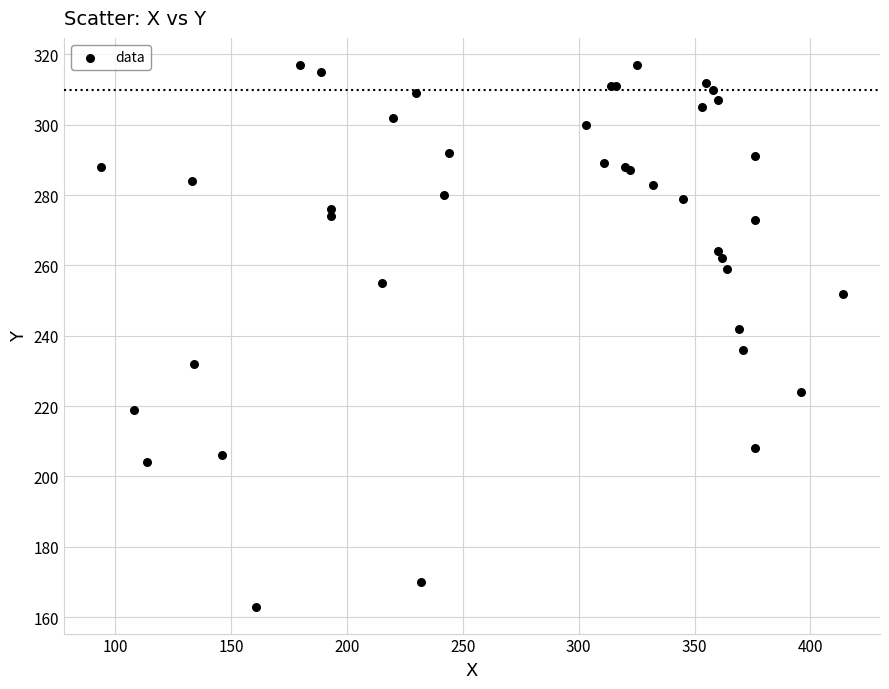

What Y value in the scatter plot is closest to 240?

242